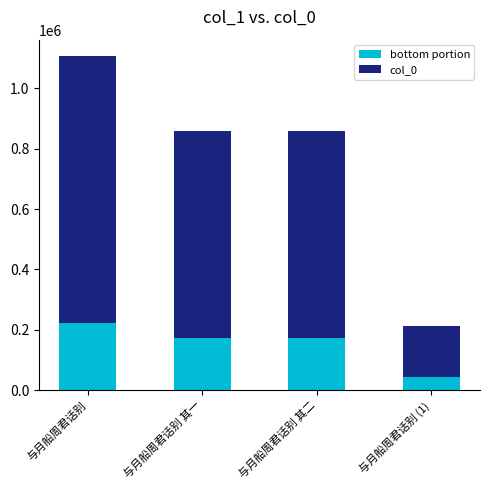

Which category has the lowest value in the bottom portion series?

与月船周君话别 (1)